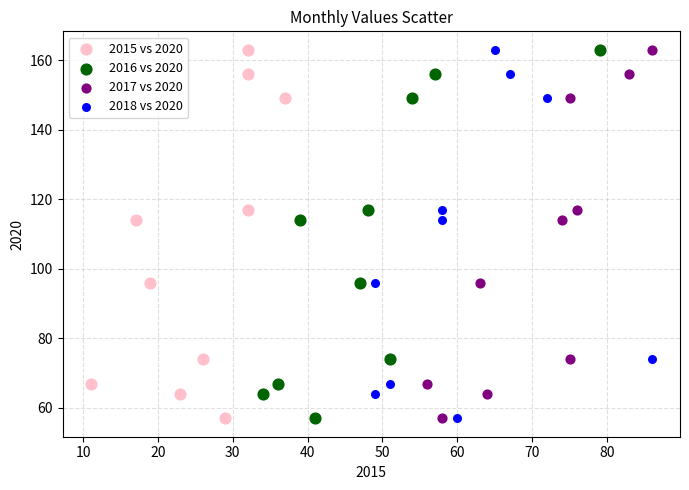

What are all the series names shown in the legend?

2015 vs 2020, 2016 vs 2020, 2017 vs 2020, 2018 vs 2020